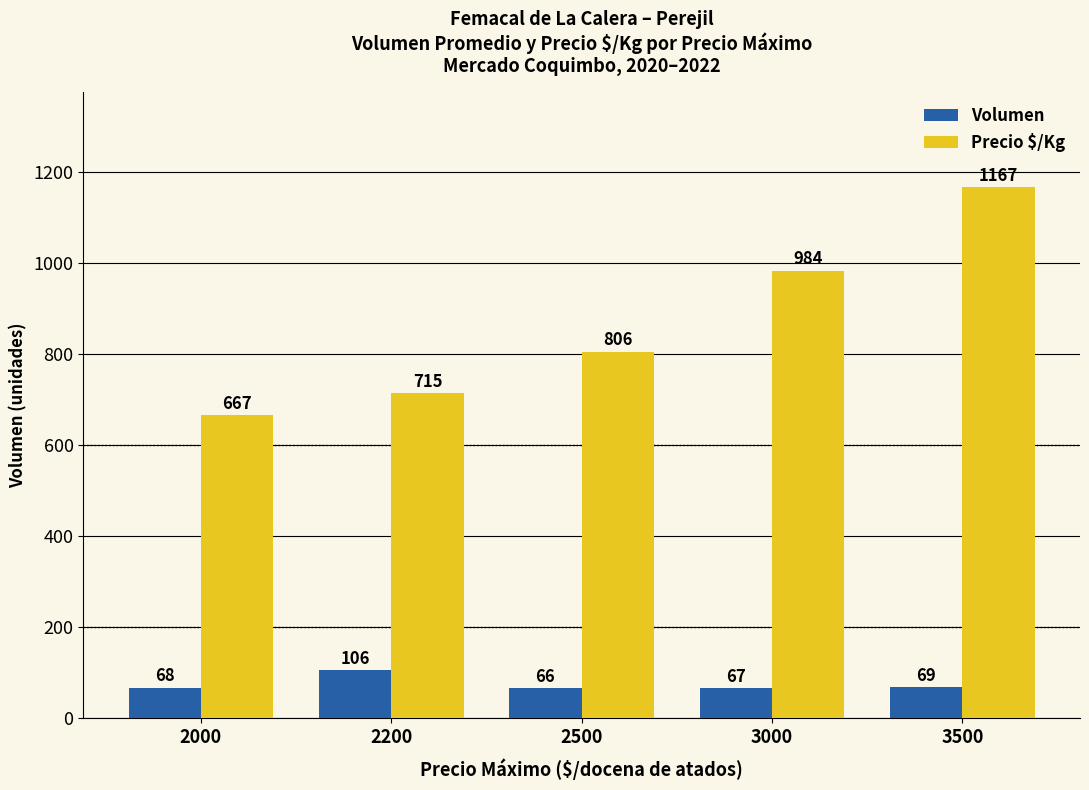

Which series changed the most between 2000 and 2200?

Precio $/Kg